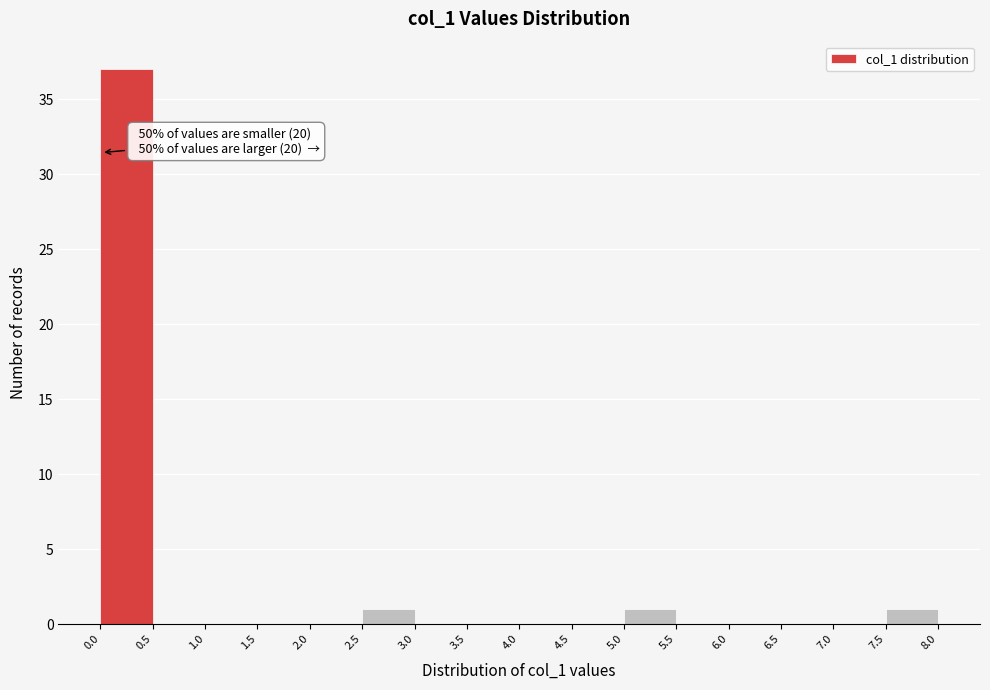

Which range on the x-axis has the tallest bar?

0.0 to 0.5